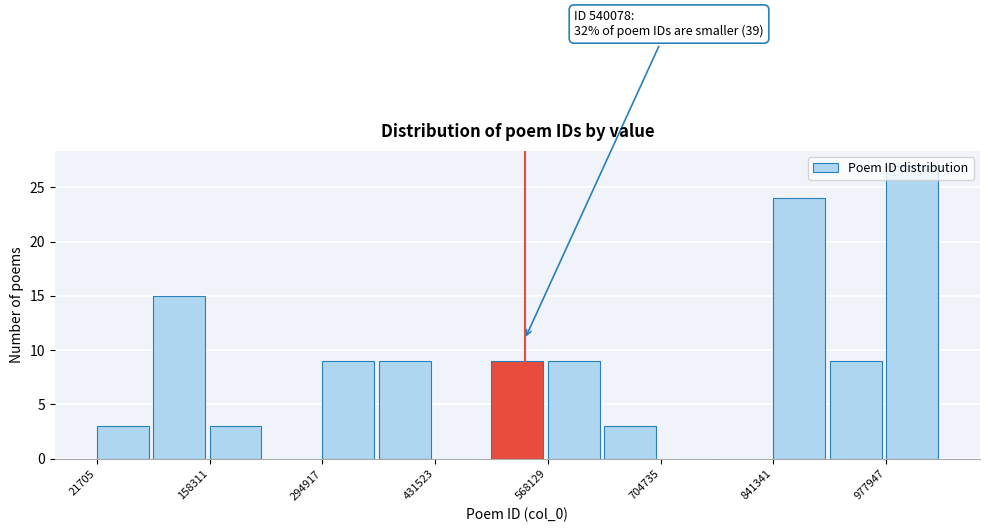

Read against the x-axis, roughly where is the centre of the tallest bar?

1000000